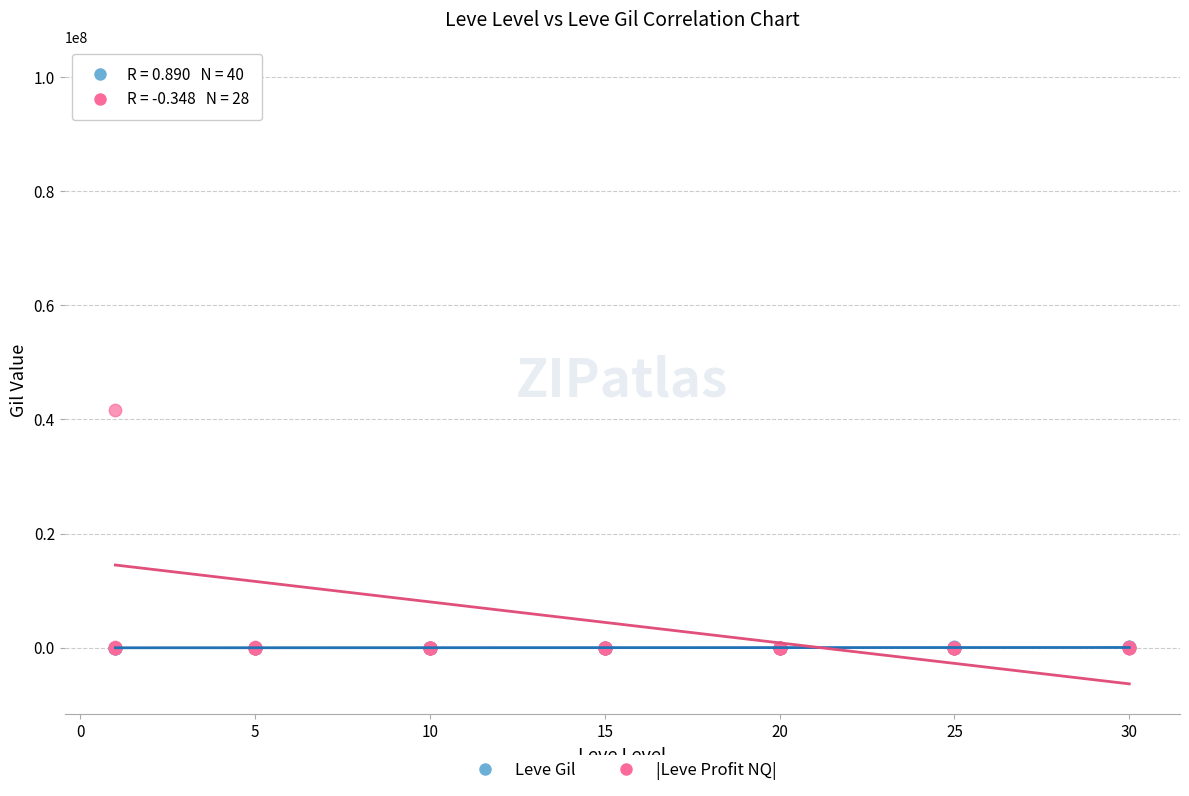

Which series has the largest Y range (max minus min)?

|Leve Profit NQ|